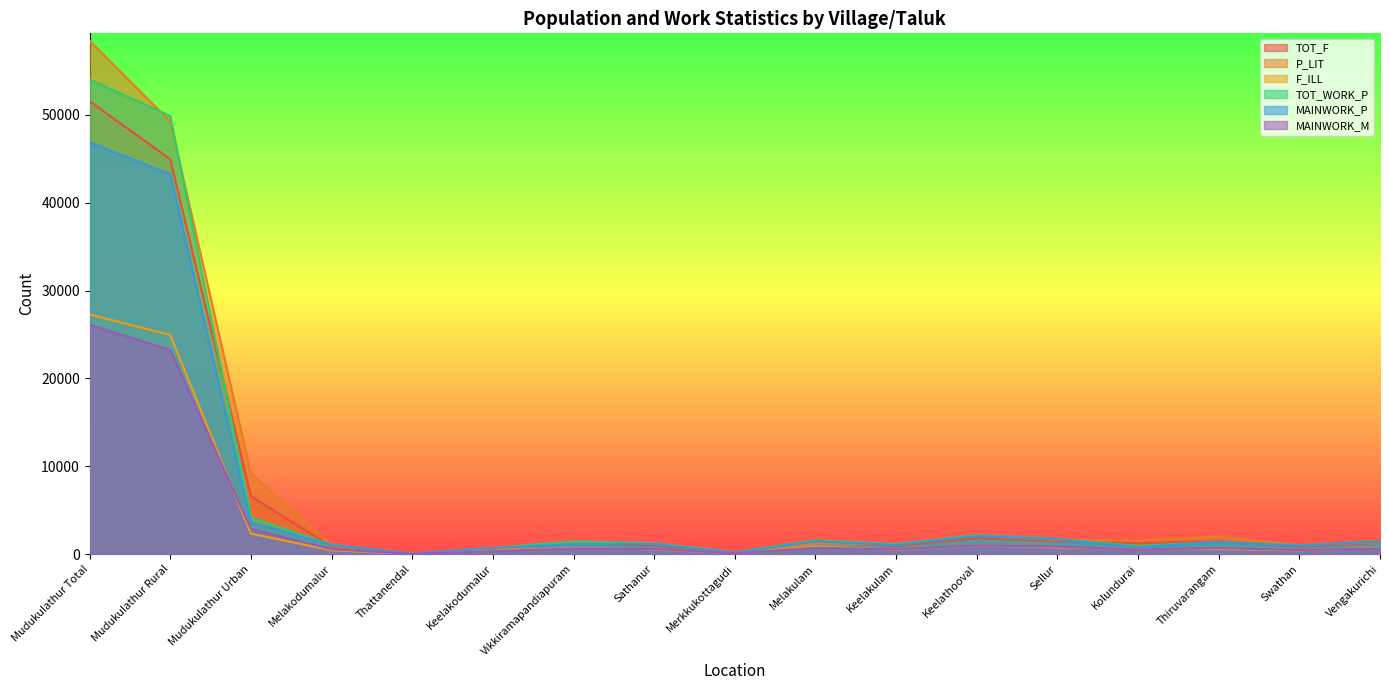

What is the label of the 17th point from the left?

Vengakurichi